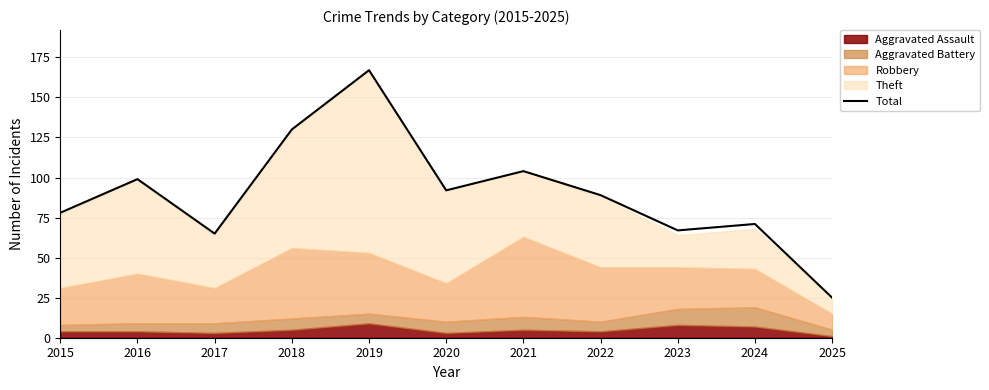

What is the value of the 2nd point from the left?

99